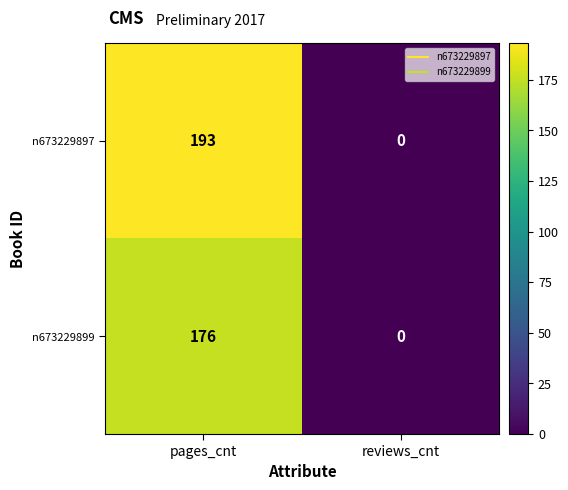

Count the number of categories in the chart.

2